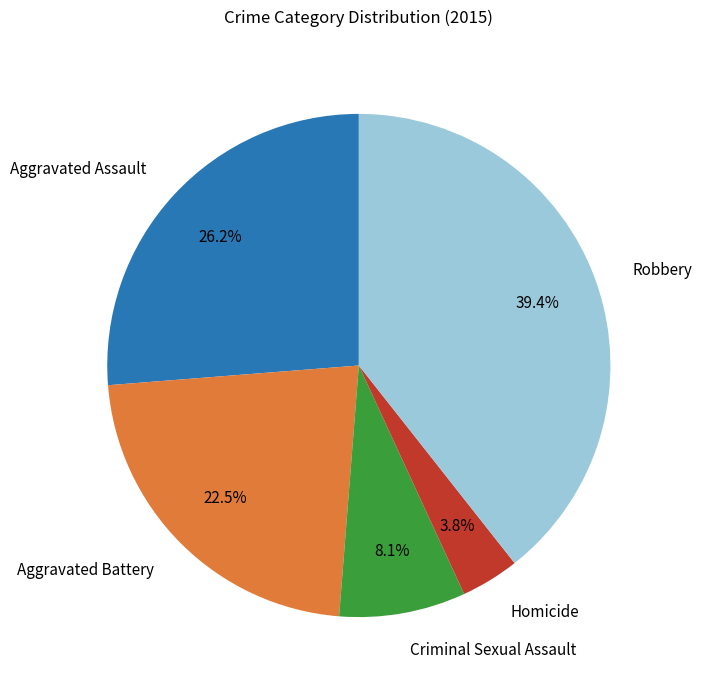

Rank the categories by value from highest to lowest.

Robbery, Aggravated Assault, Aggravated Battery, Criminal Sexual Assault, Homicide